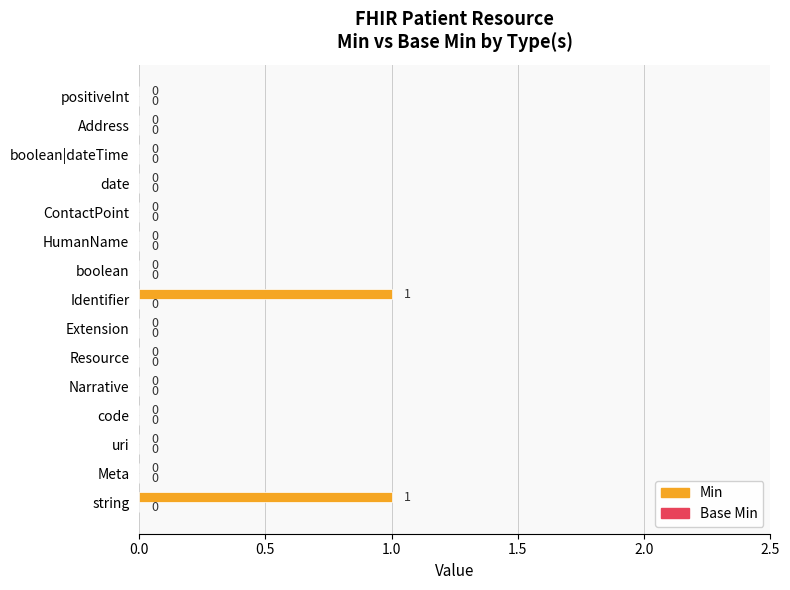

How many categories are shown in the chart?

15